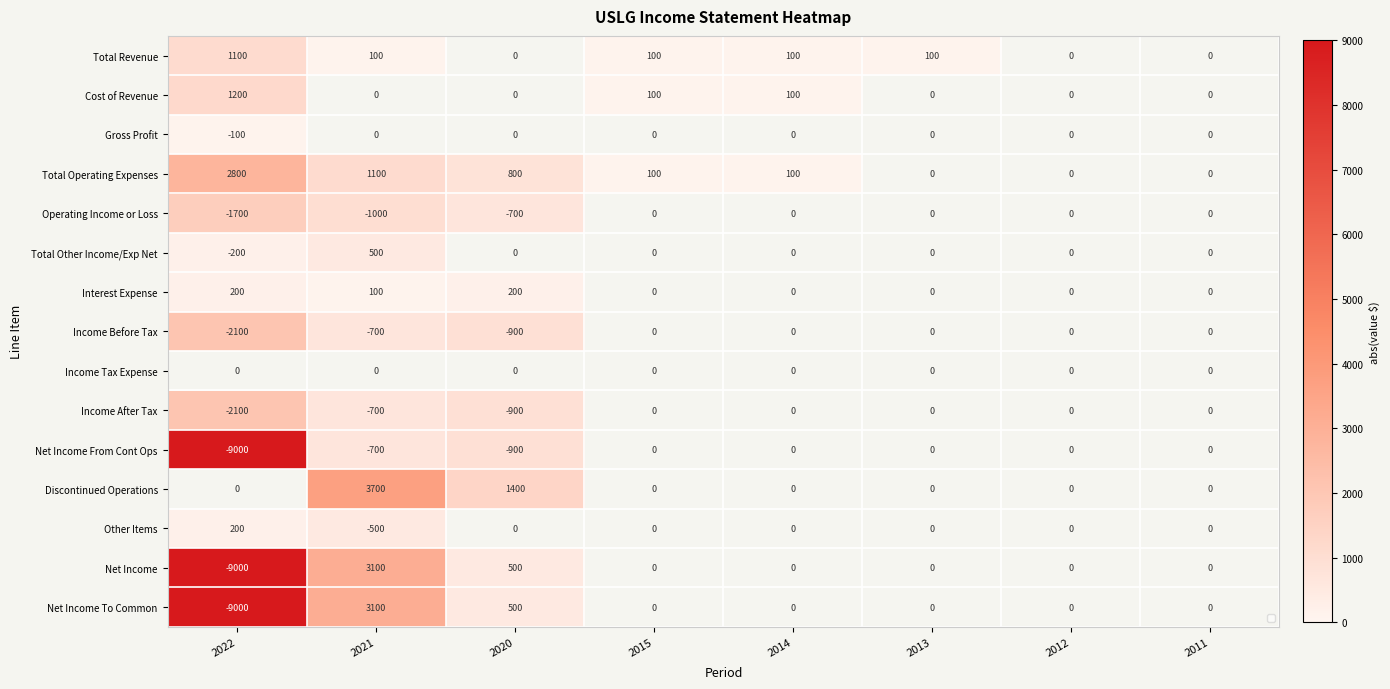

The Net Income From Cont Ops series shows 900.0 at 2020. True or false?

True